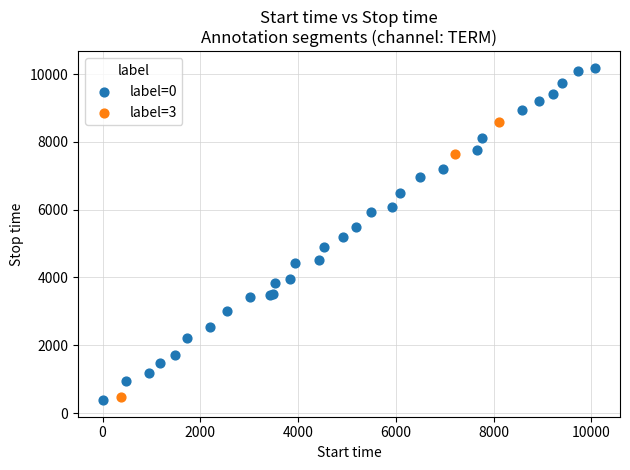

Which series contains the highest Y value?

label=0